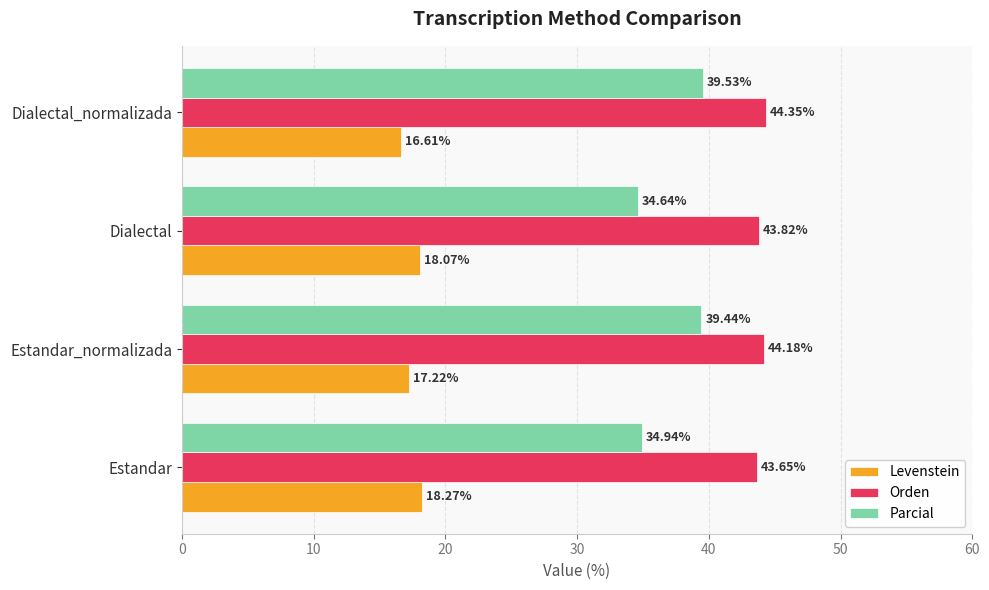

How many categories are shown in the chart?

4